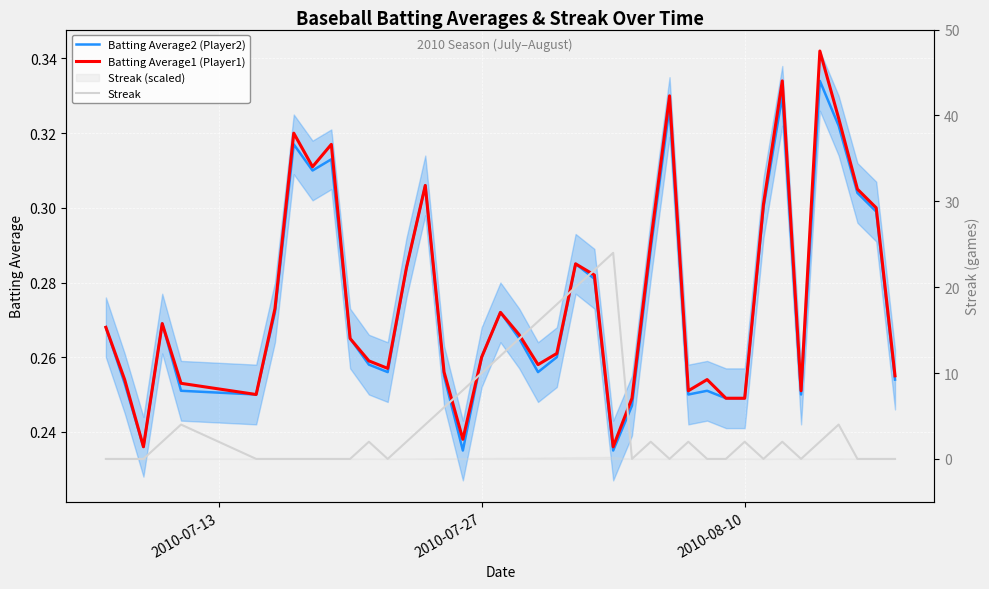

How many categories are shown in the chart?

40